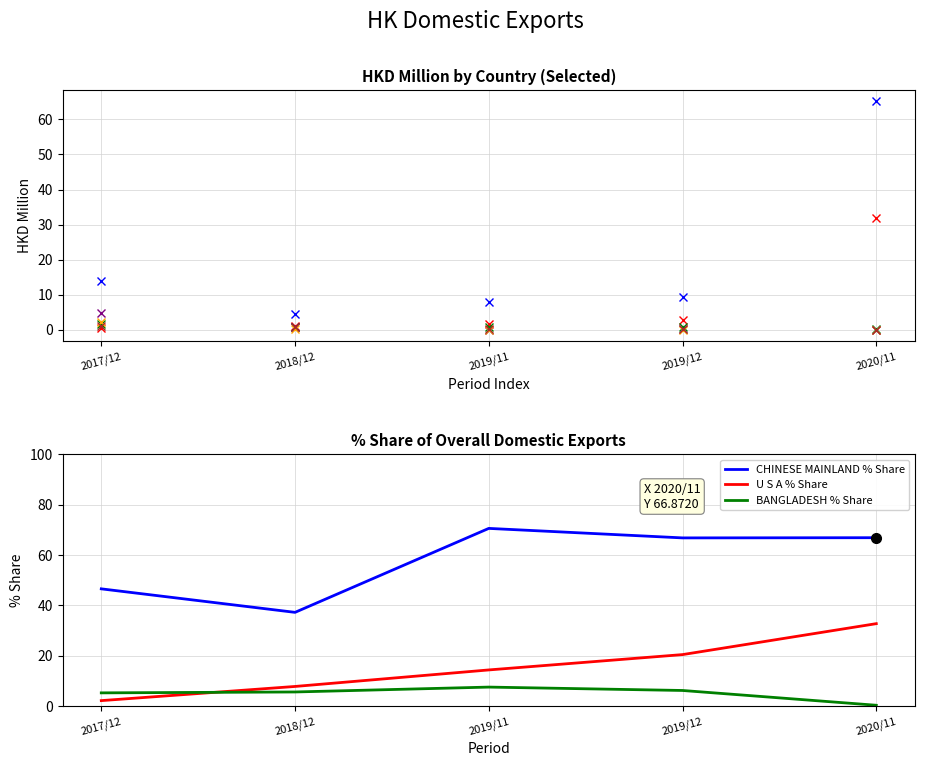

What is the difference between the second highest and second lowest values in the 202011_% Share series?

32.7